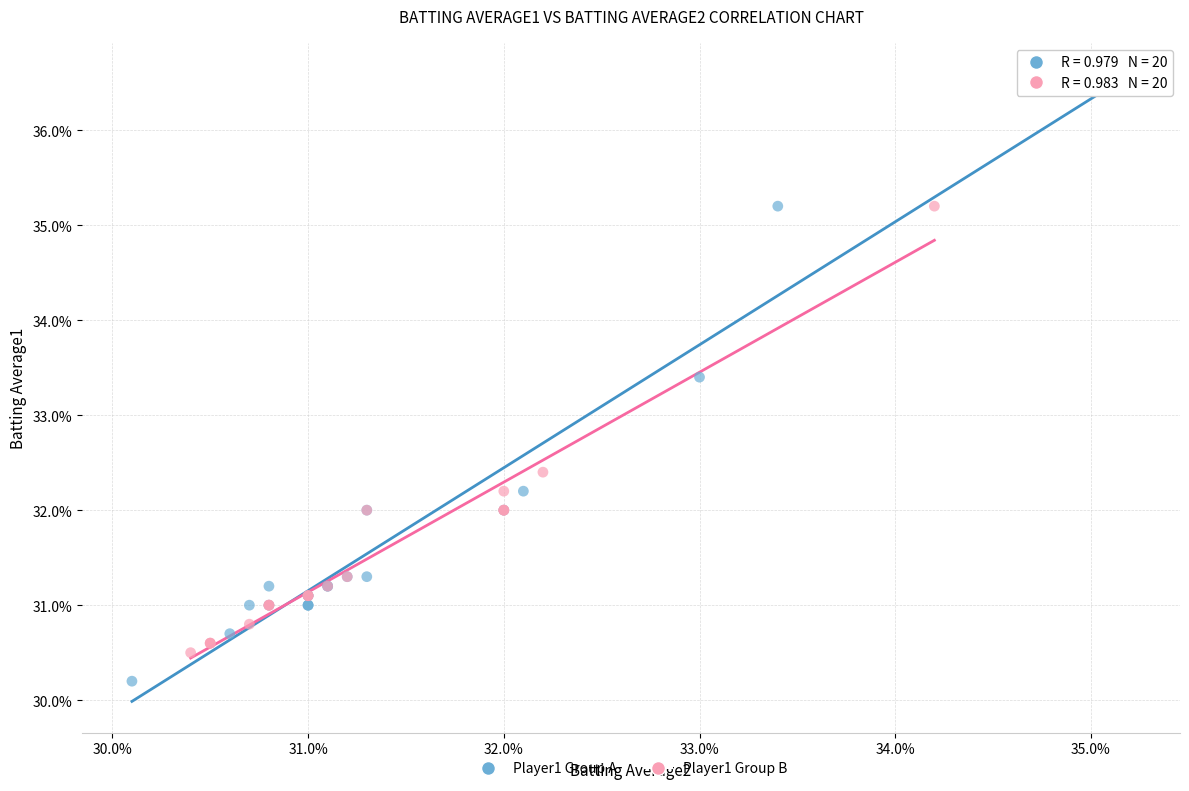

Which series reaches the minimum Y coordinate?

Player1 Group A